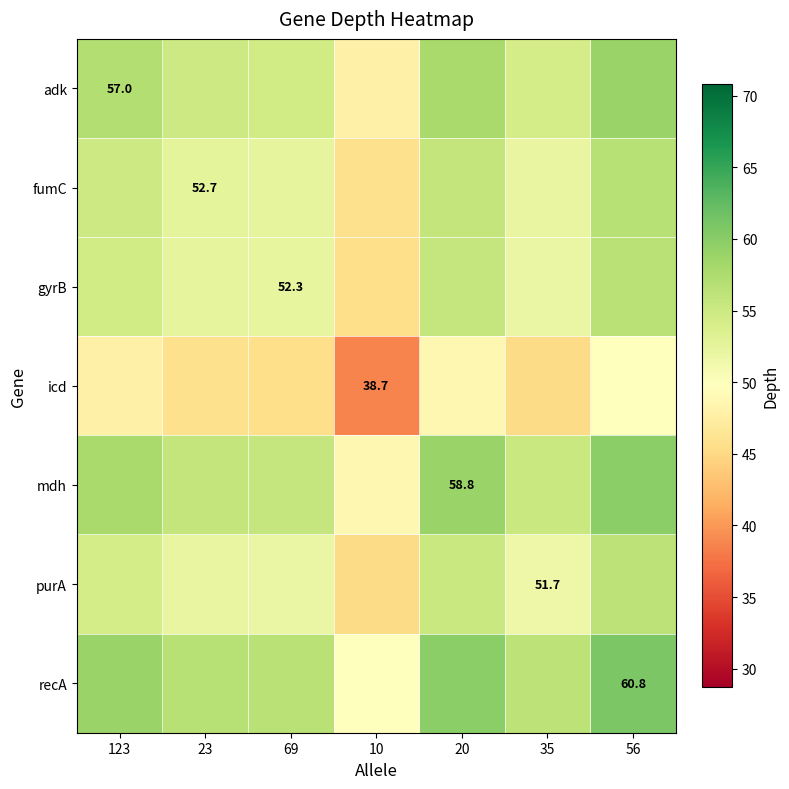

Rank the categories by adk value from highest to lowest.

56, 20, 123, 23, 69, 35, 10